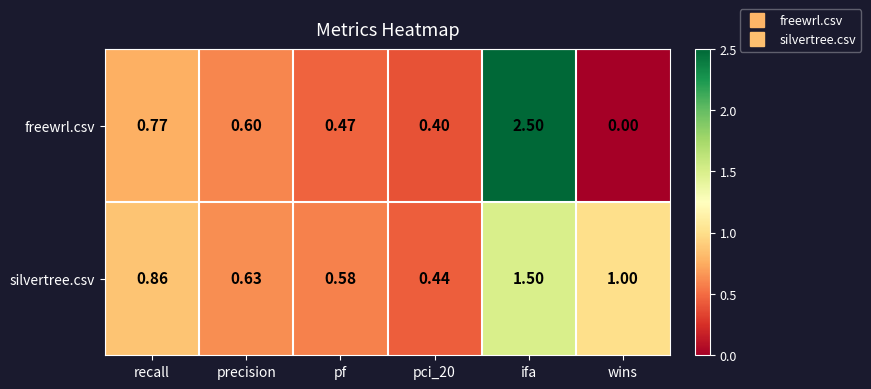

Rank the series by their average value, from highest to lowest.

silvertree.csv, freewrl.csv